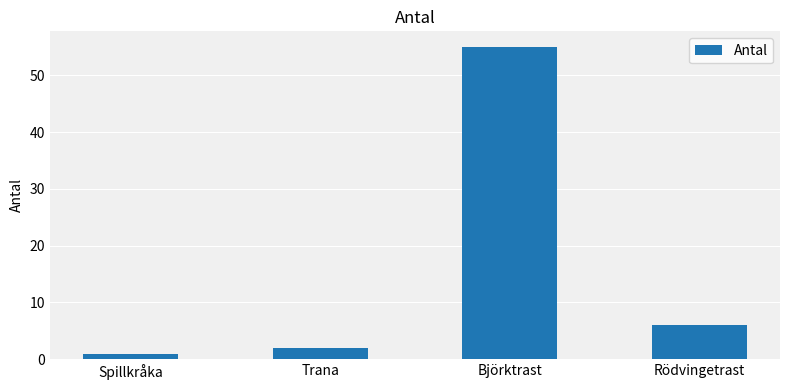

What is the value of the 2nd bar from the left?

2